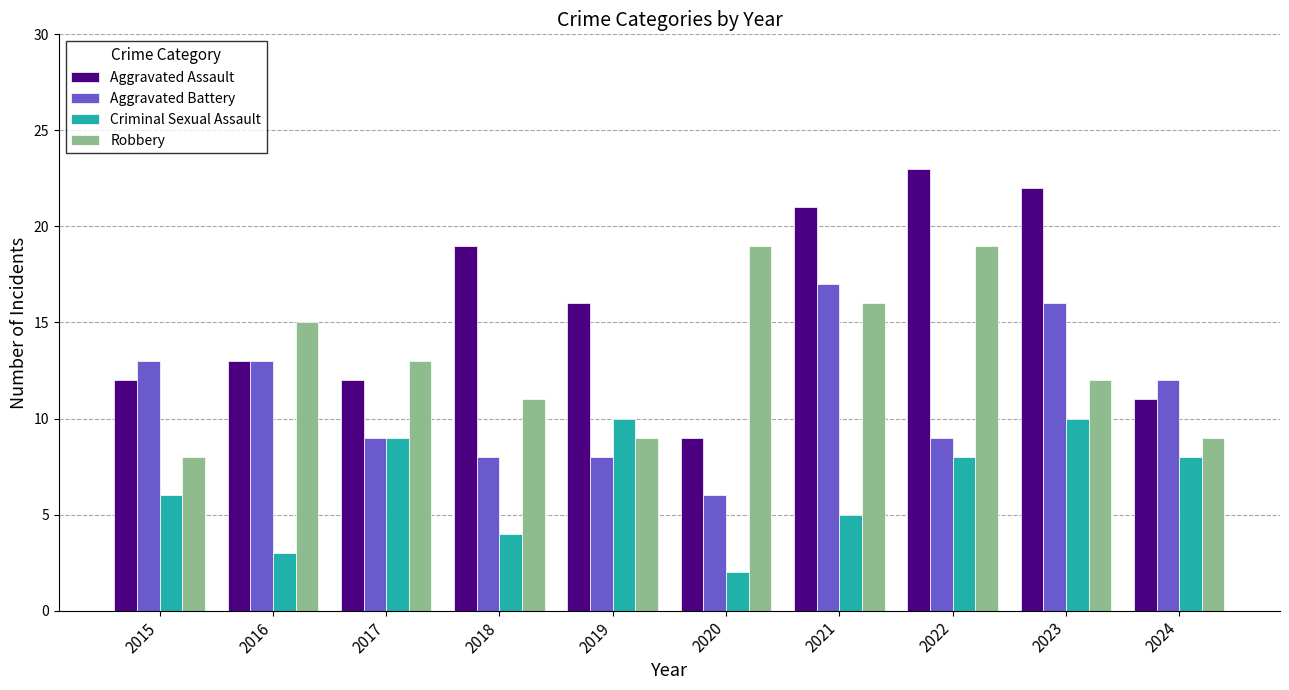

Between 2019 and 2023, which series saw the biggest shift?

Aggravated Battery